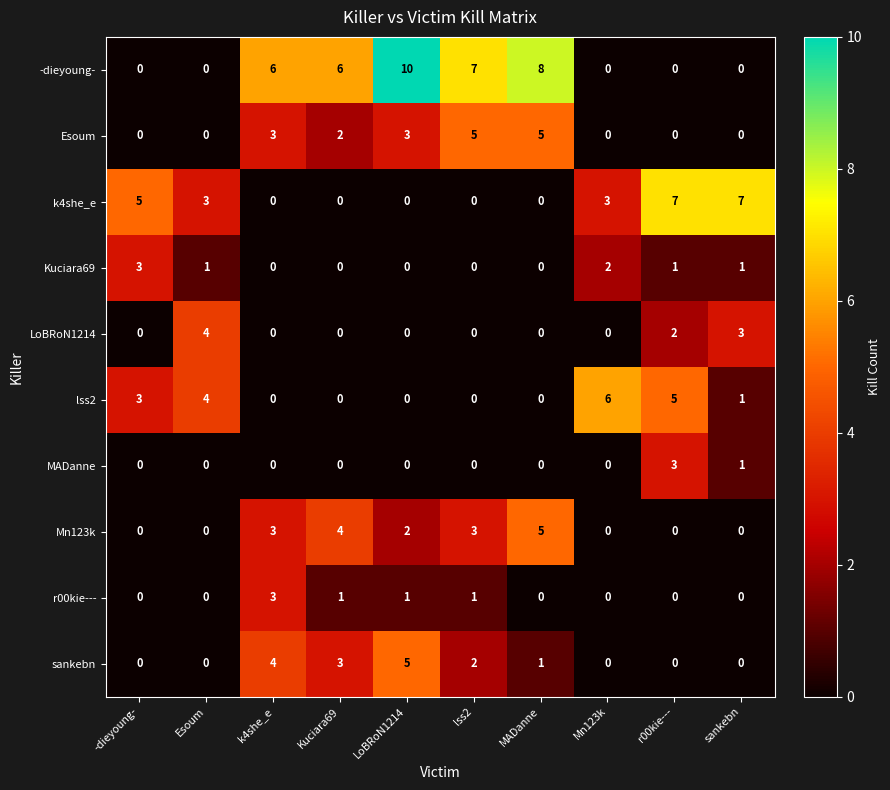

How many series are shown in this chart?

10